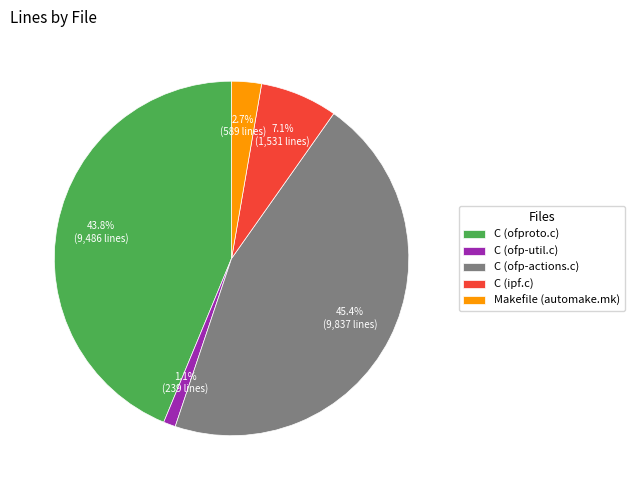

To the nearest percent, what is the difference between the largest and smallest slice percentages?

44%